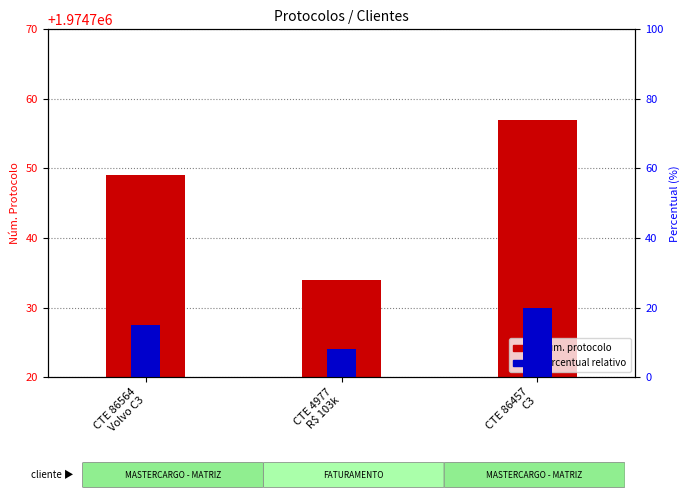

How many bars are there in total?

6